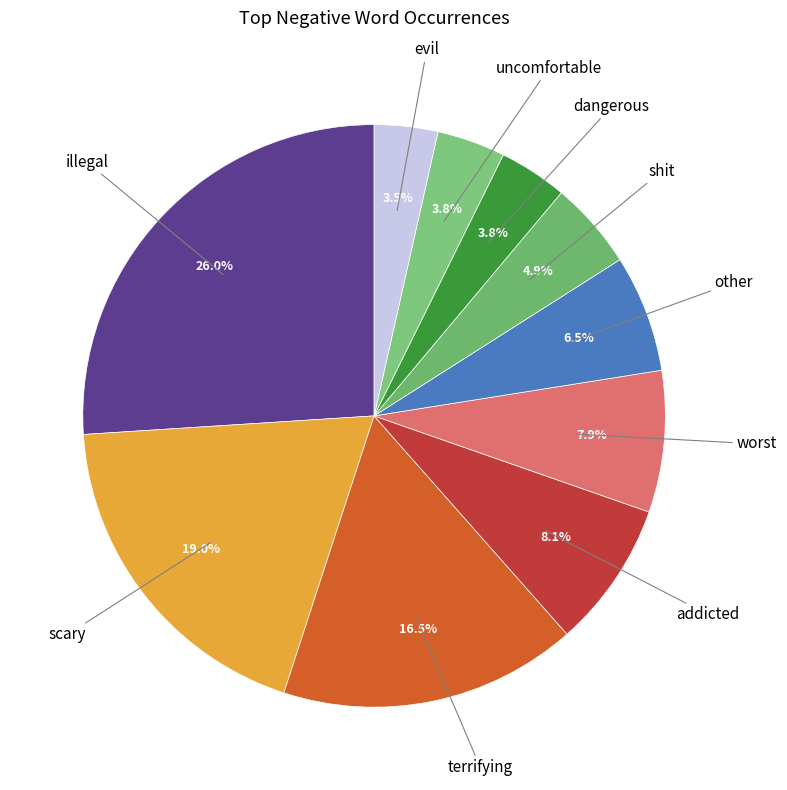

Rank the categories by value from highest to lowest.

illegal, scary, terrifying, addicted, worst, other, shit, dangerous, uncomfortable, evil